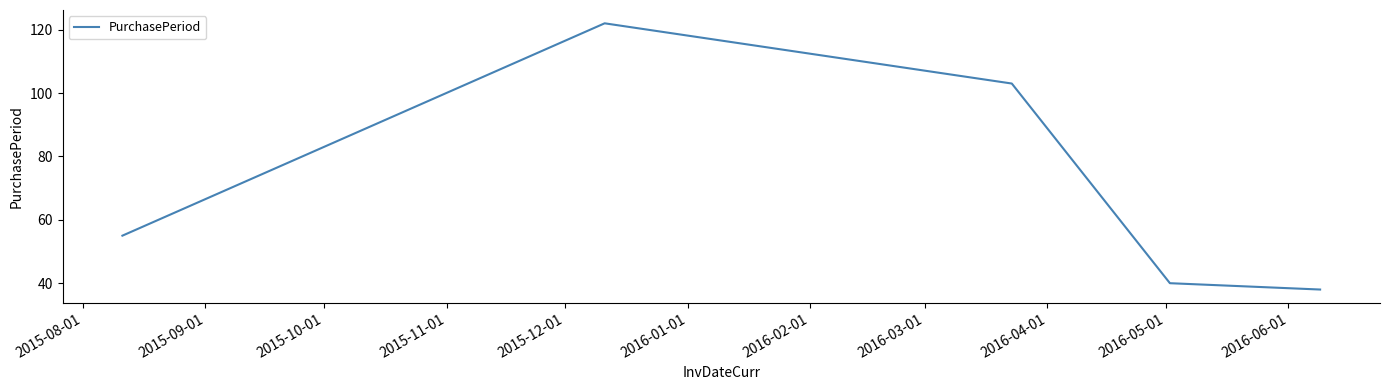

True or false: there are more than 2 points higher than both neighbors.

False